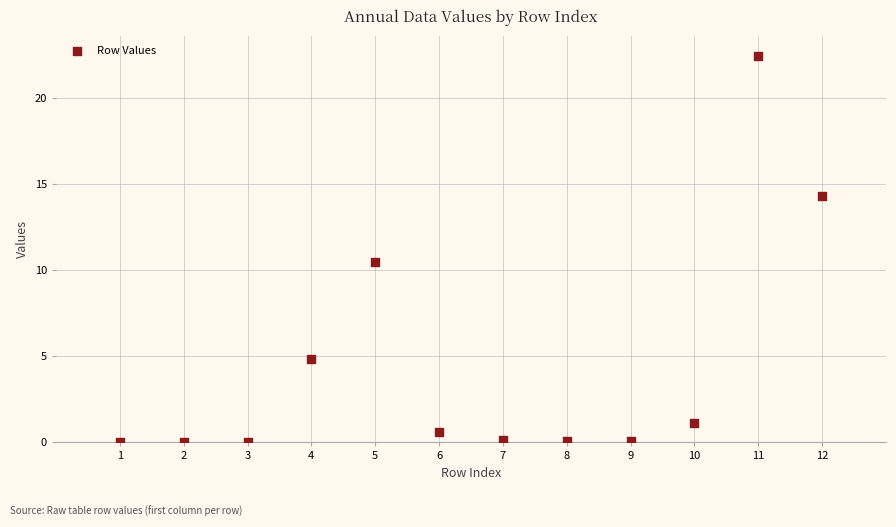

What is the average Y value?

4.5